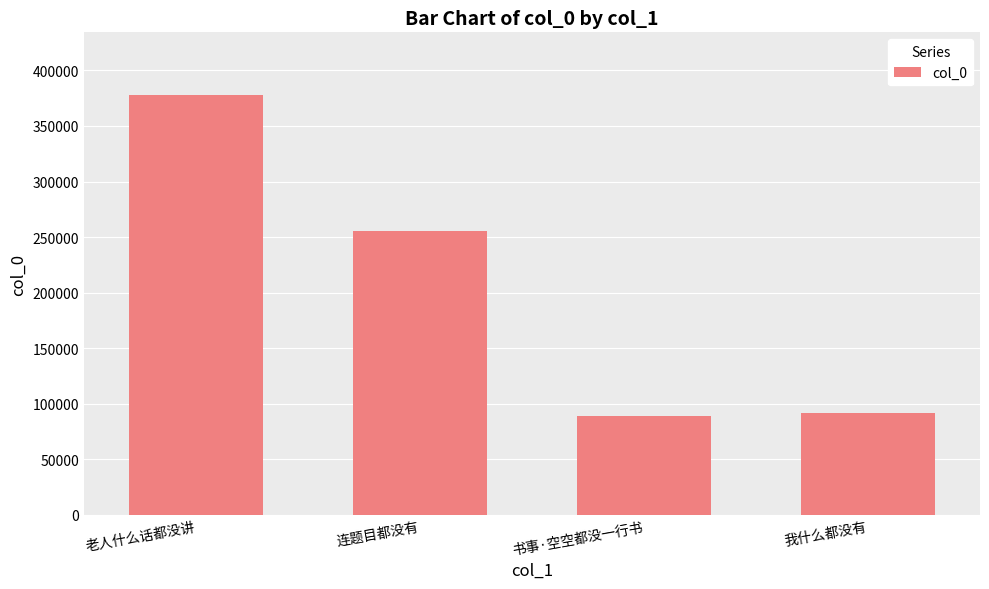

How many data points does each series have?

4